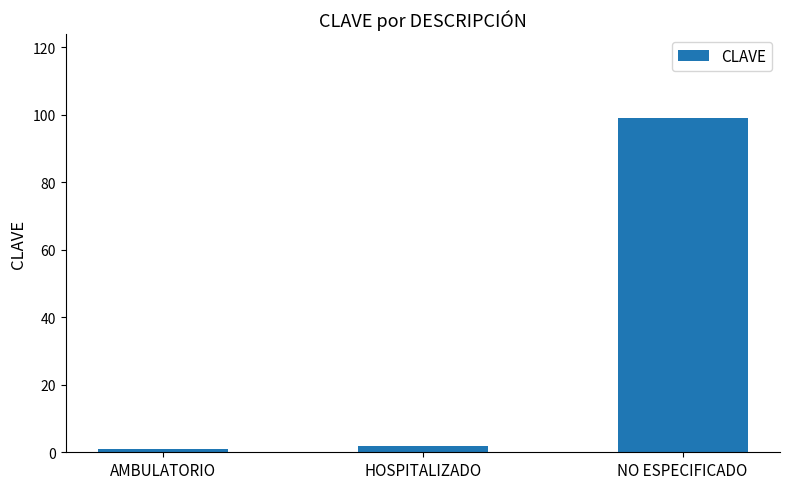

List the labels in order of value, largest first.

NO ESPECIFICADO, HOSPITALIZADO, AMBULATORIO